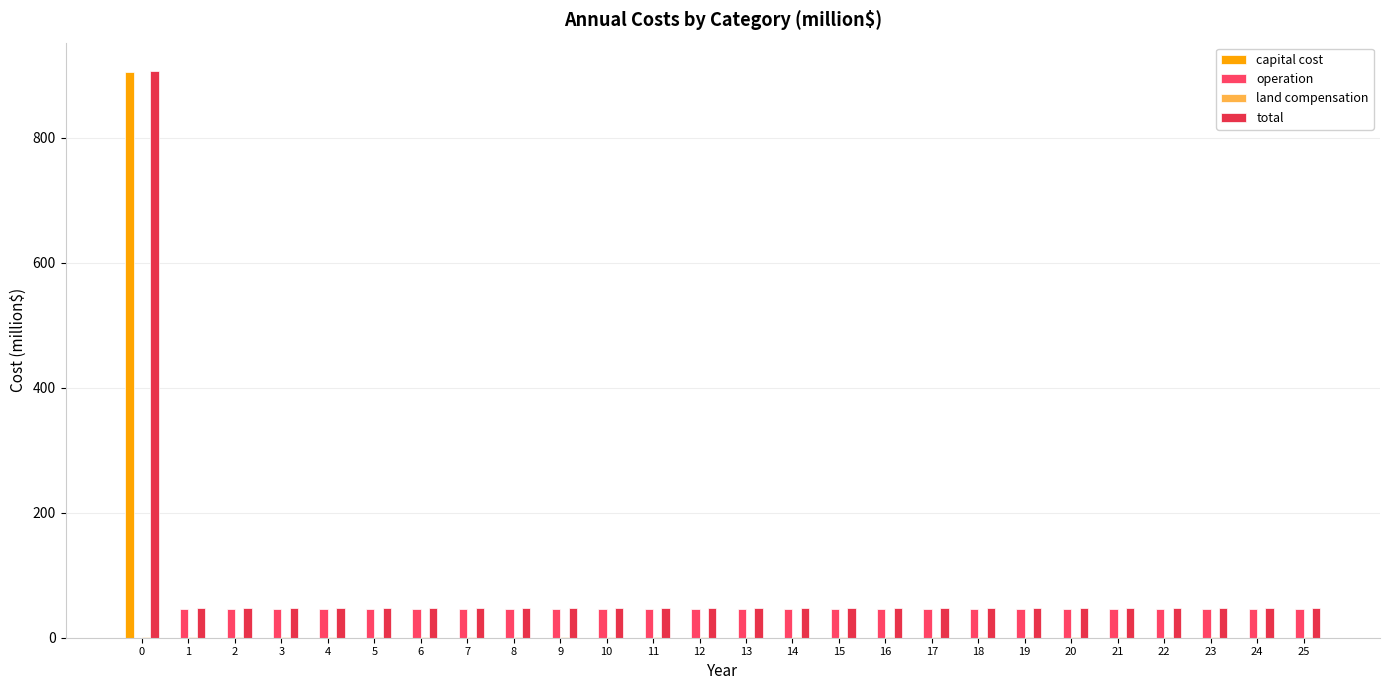

Which series changed the most between 0 and 9?

capital cost